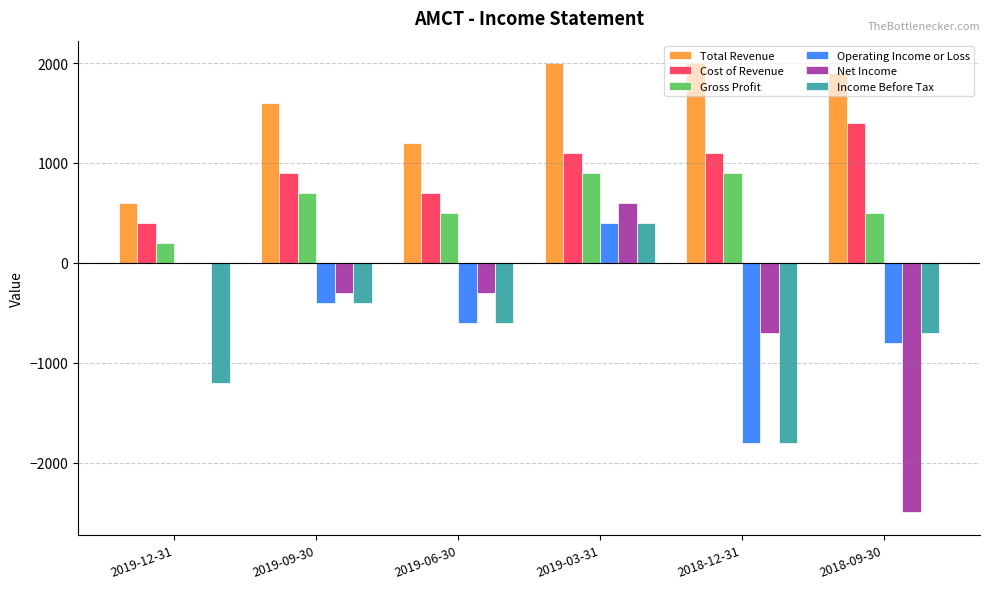

Which series changed the most between 2019-06-30 and 2018-09-30?

Net Income